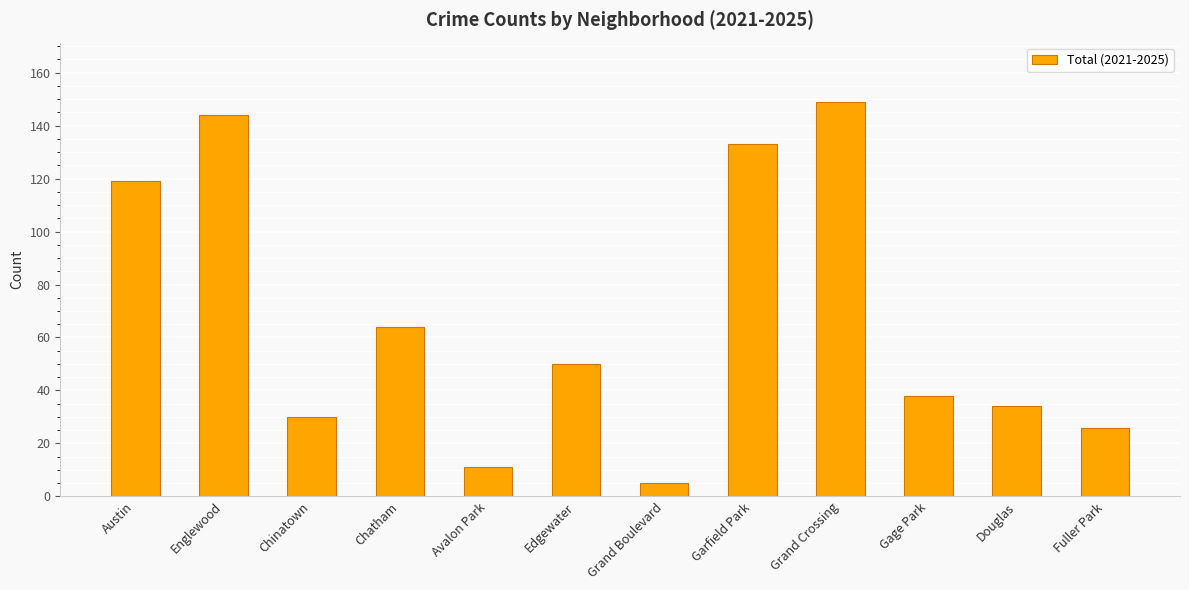

True or false: the data shows 144 at Englewood.

True